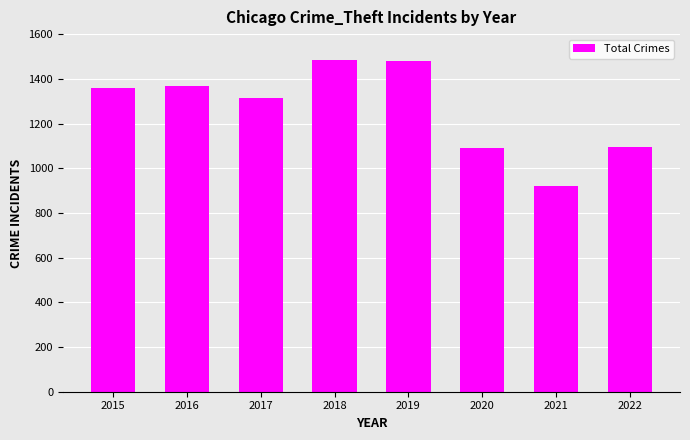

Is it true that the value at 2022 is 1093?

True